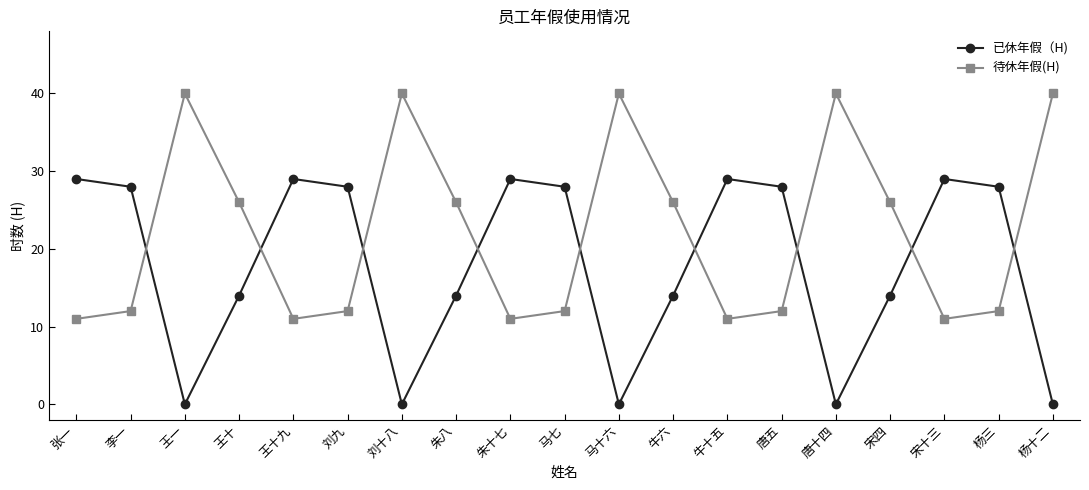

Which series has the largest total across all categories?

待休年假(H)